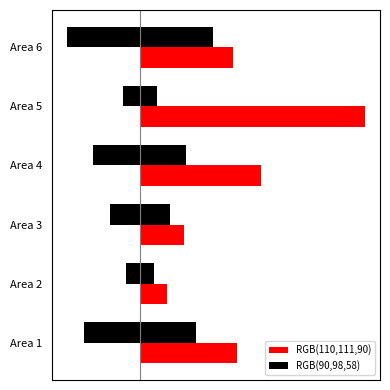

What value does the RGB(110,111,90) series have at Area 6, to the nearest 10?

13490